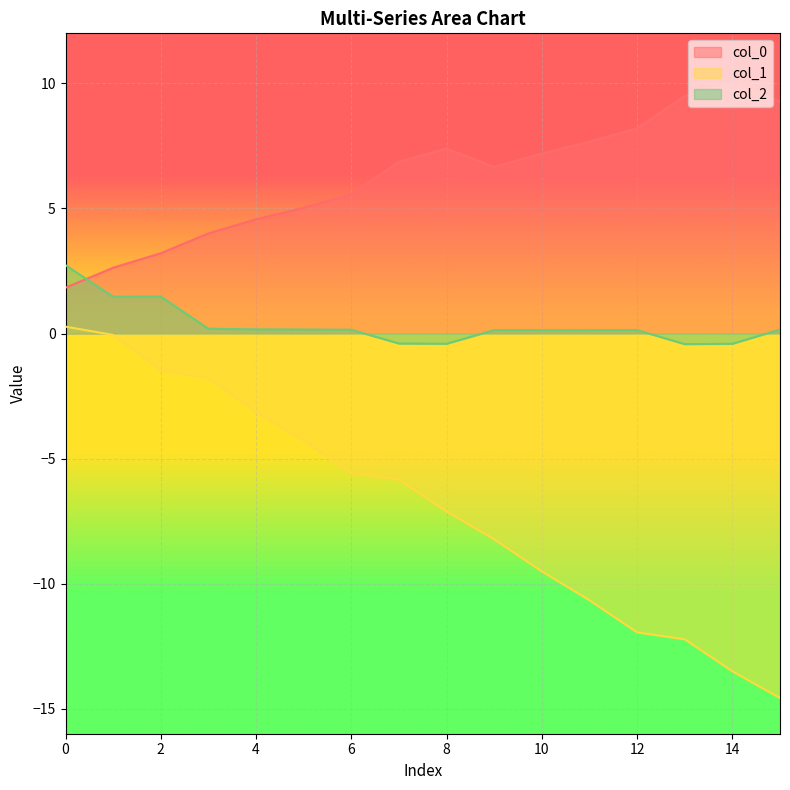

Rank the series at 13 from highest to lowest value.

col_0, col_2, col_1